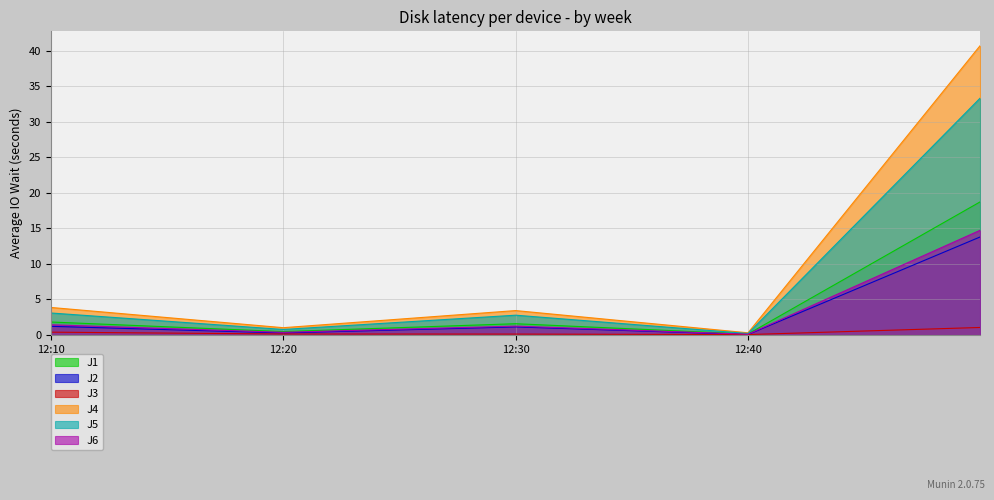

The J3 series shows 1.1 at 2022-11-04 12:49:59. True or false?

True